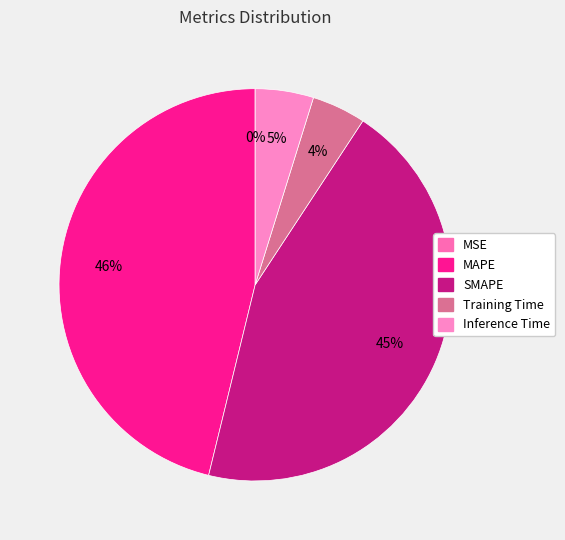

To the nearest percent, what is the difference between the Training Time and MAPE slice percentages?

42%